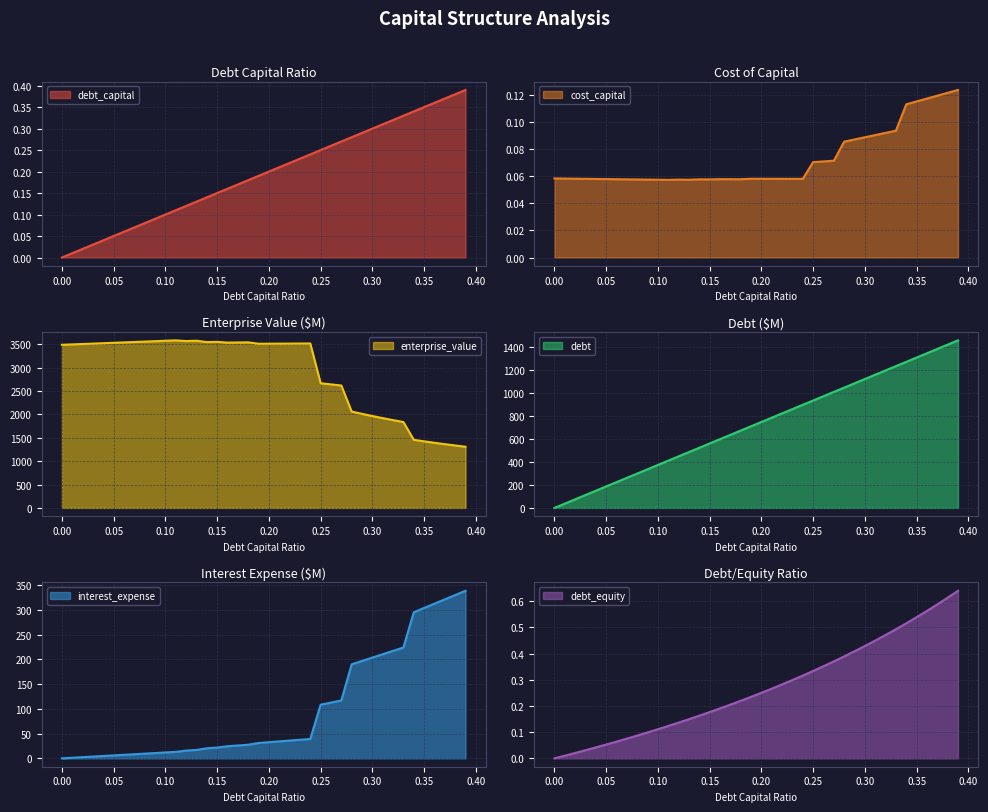

What is the difference between the maximum and second lowest values in the cost_capital series?

0.1